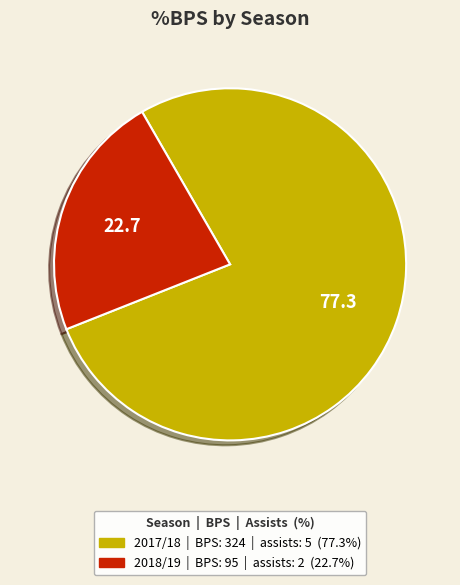

Is there a majority slice in this chart?

Yes